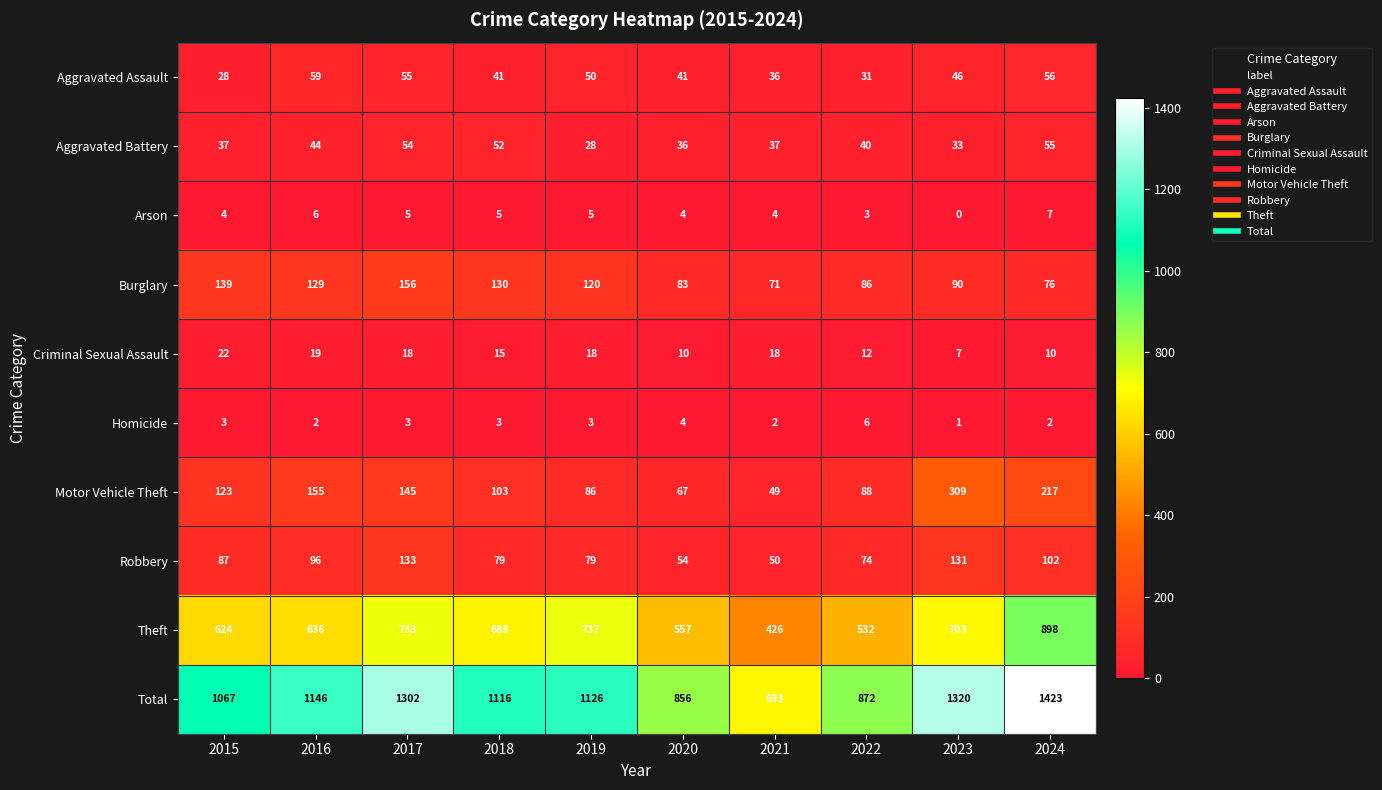

What is the difference between the maximum and second lowest values in the Burglary series?

80